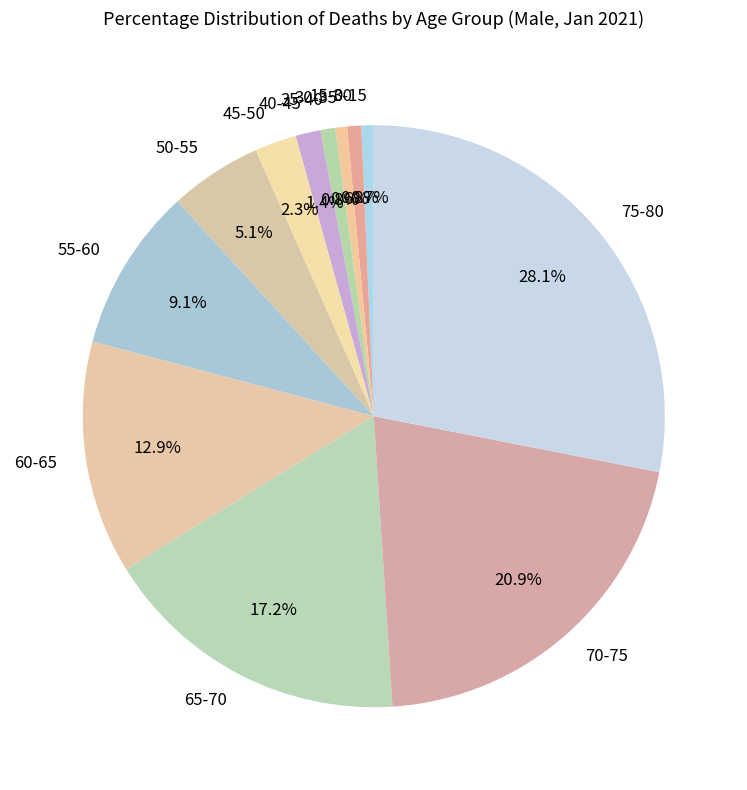

To the nearest percent, what is the average slice percentage?

8%